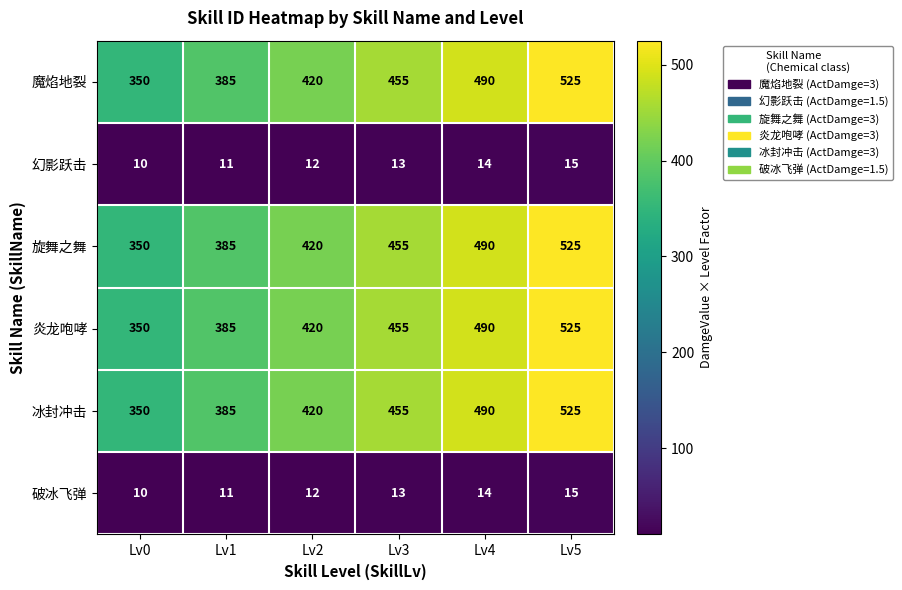

How many data points in 冰封冲击 are less than 455?

3